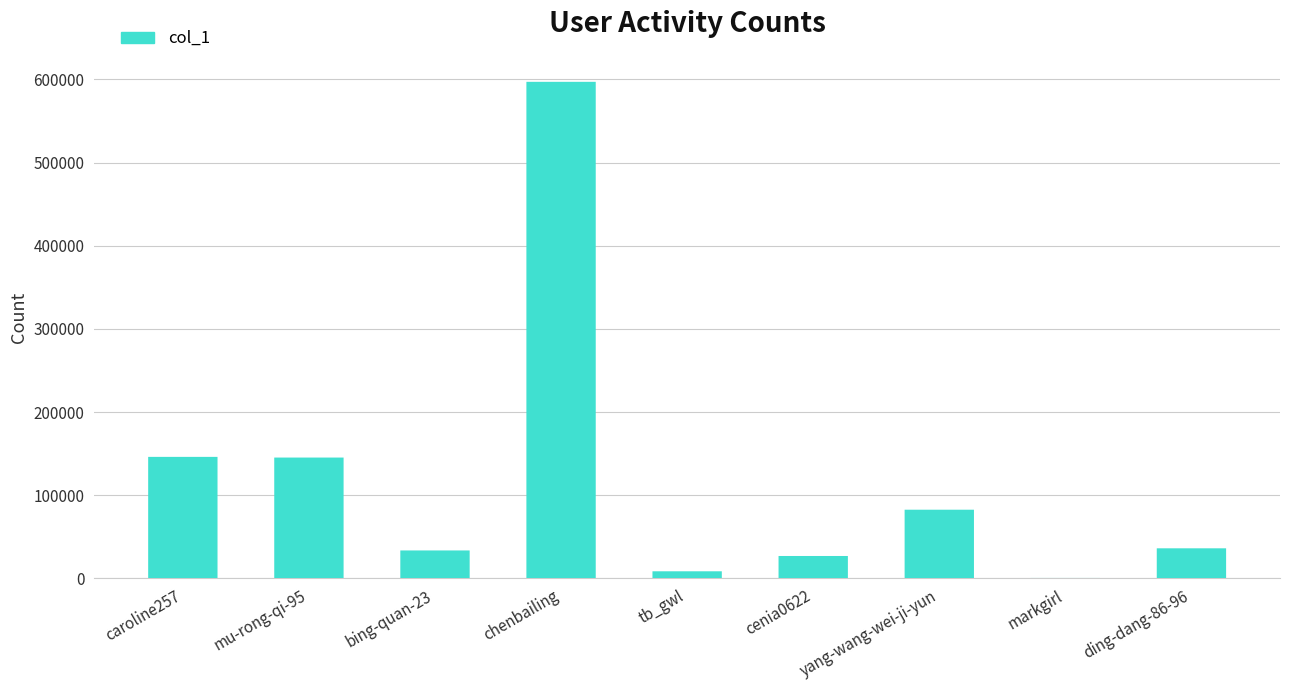

True or false: the data shows 245764 at caroline257.

False